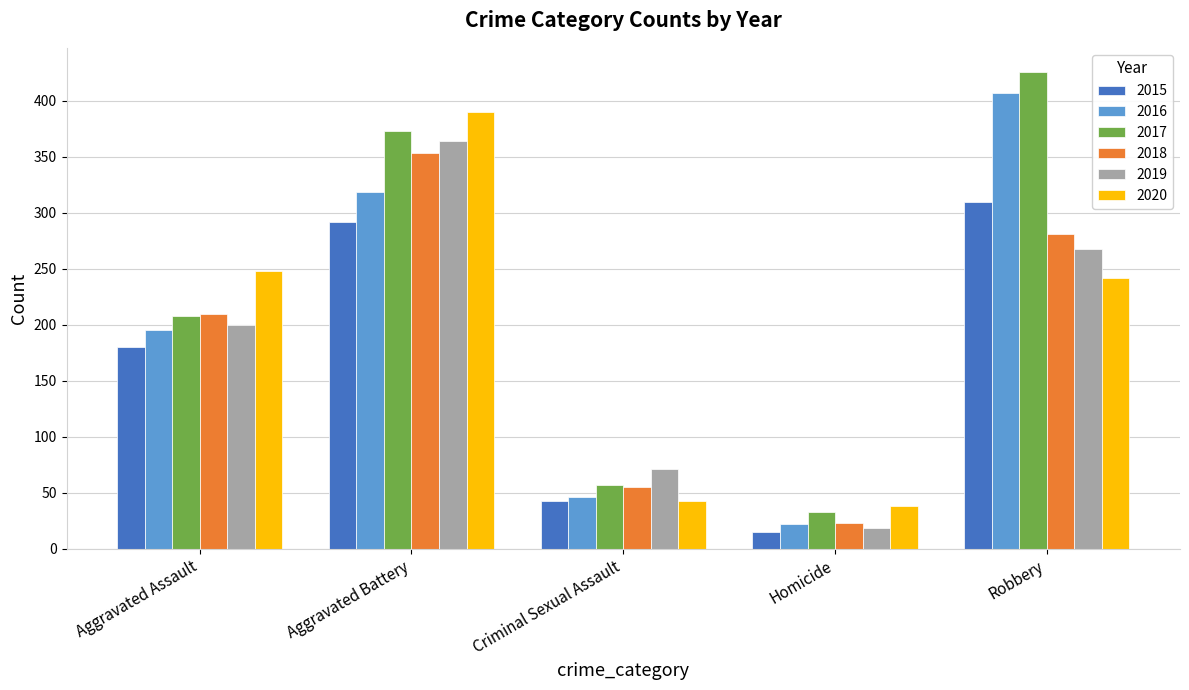

How many groups of bars are there?

5